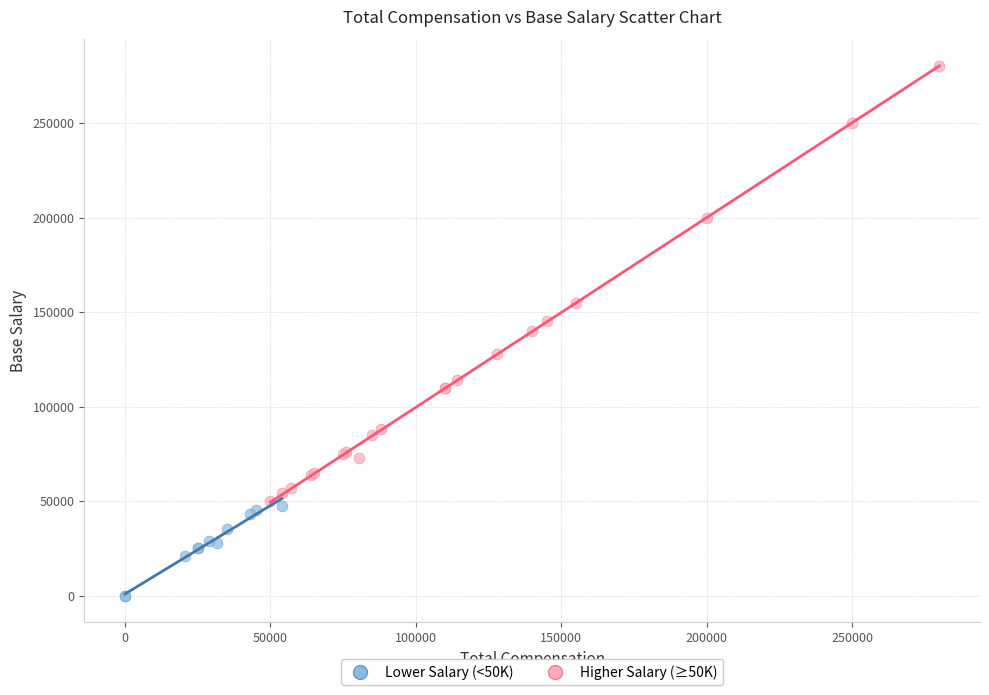

Which series has the largest Y range (max minus min)?

Higher Salary (≥50K)